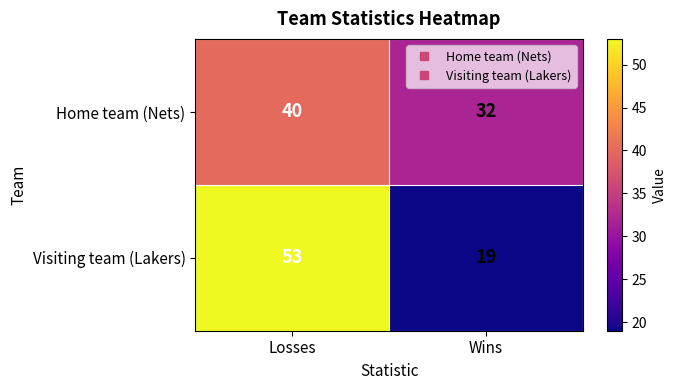

What is the greatest value displayed?

53